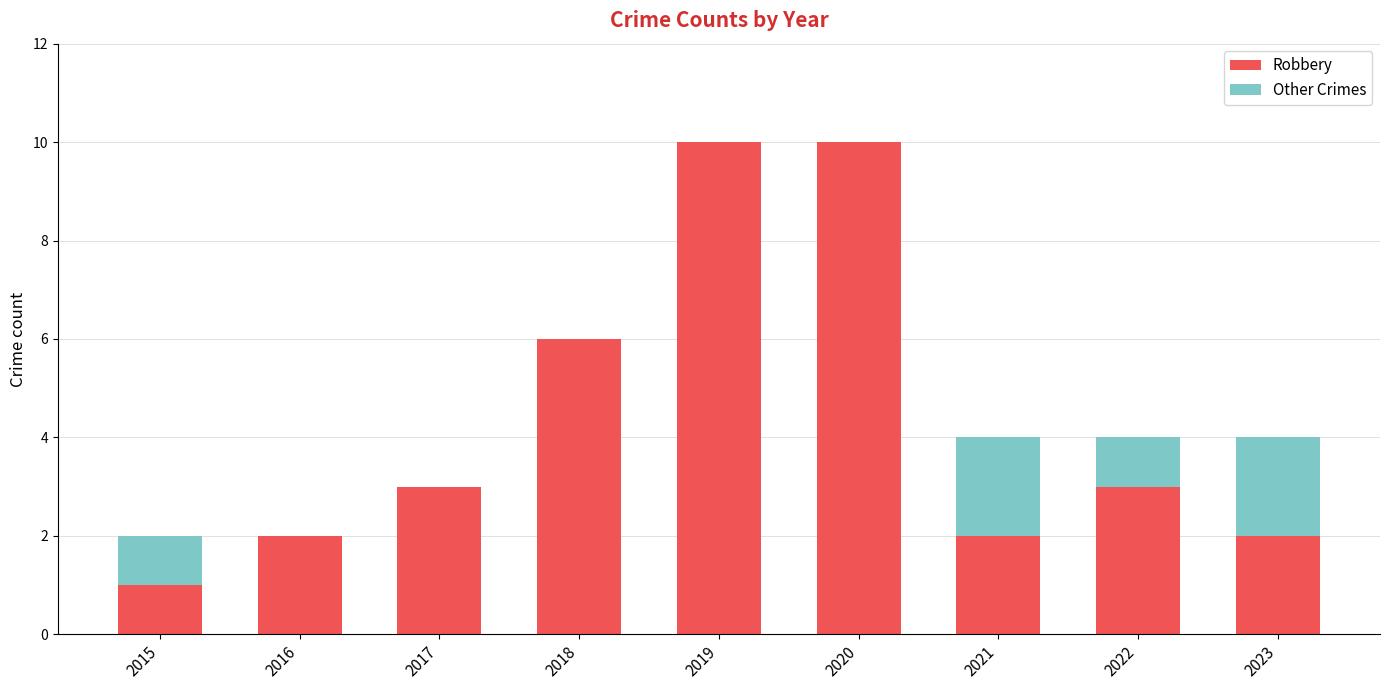

True or false: Robbery has a value of 2 at 2021.

True